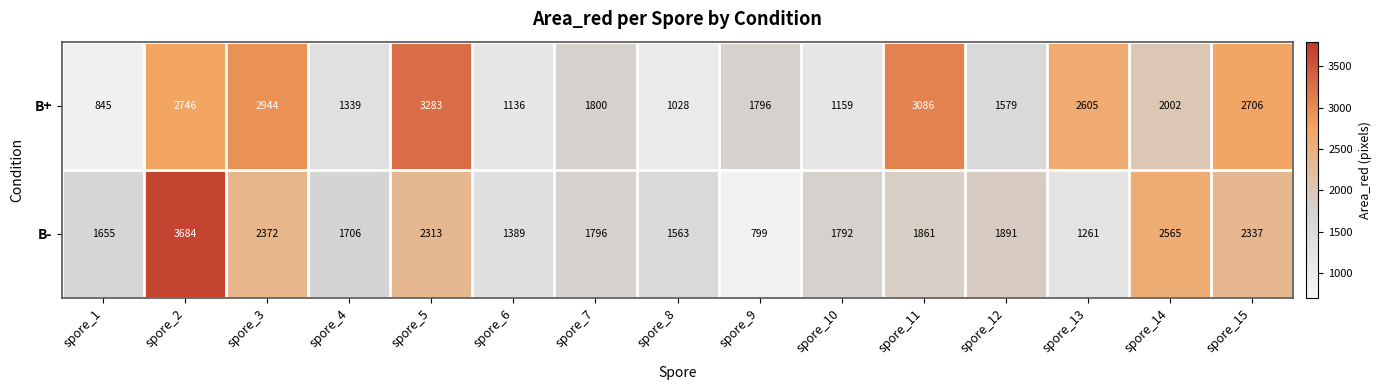

Which series has the widest spread of values?

B-